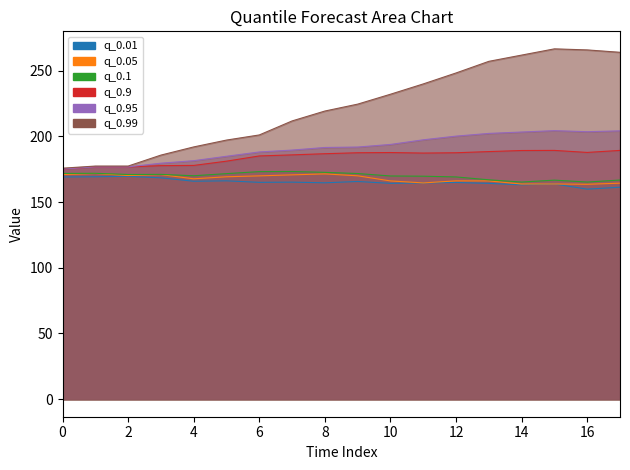

At which label does q_0.01 first exceed 165?

0